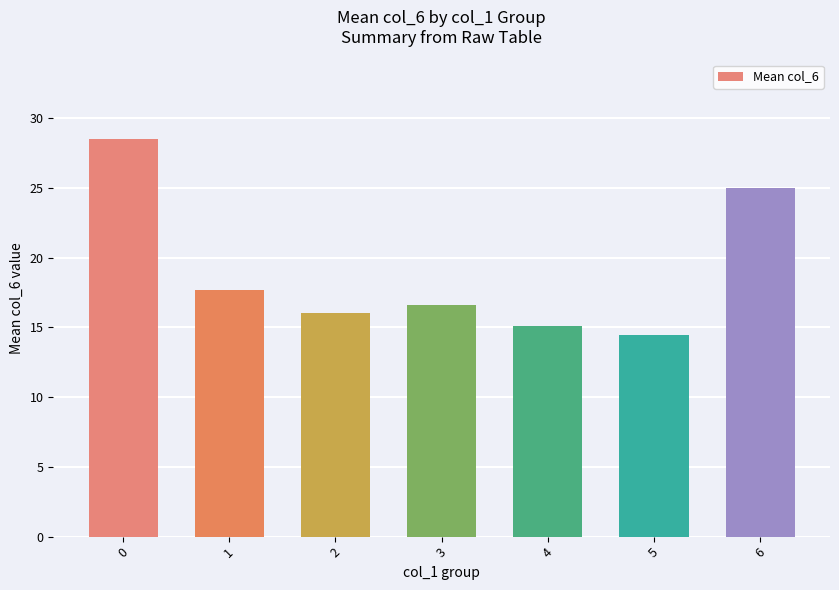

List the labels in order of value, largest first.

0, 6, 1, 3, 2, 4, 5